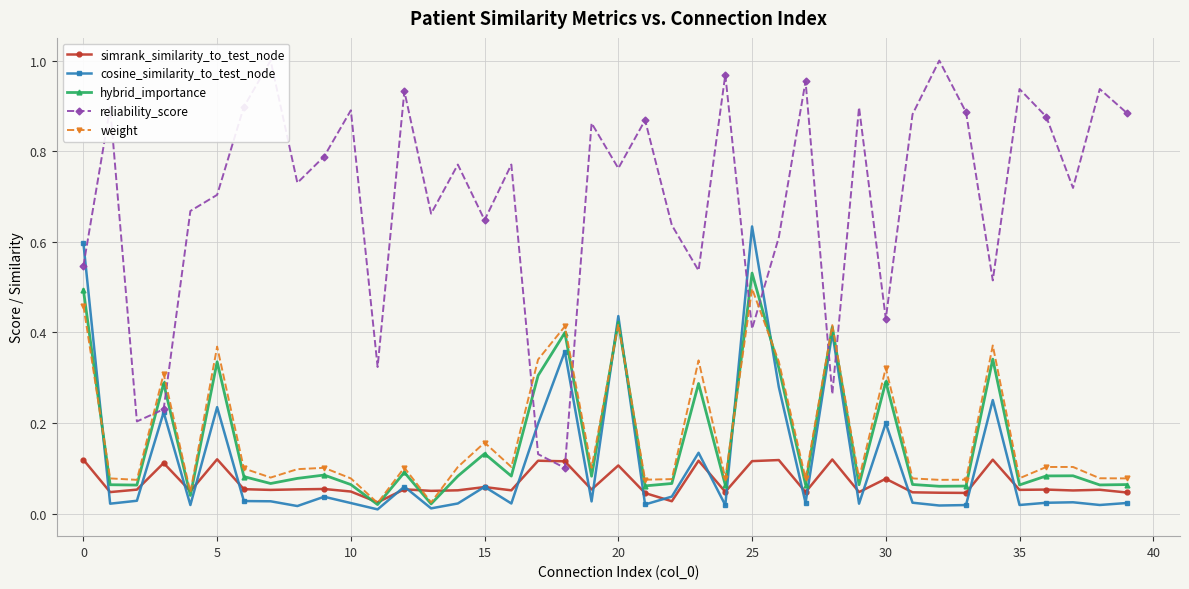

At 38, list the series in order from largest to smallest.

reliability_score, weight, hybrid_importance, simrank_similarity_to_test_node, cosine_similarity_to_test_node